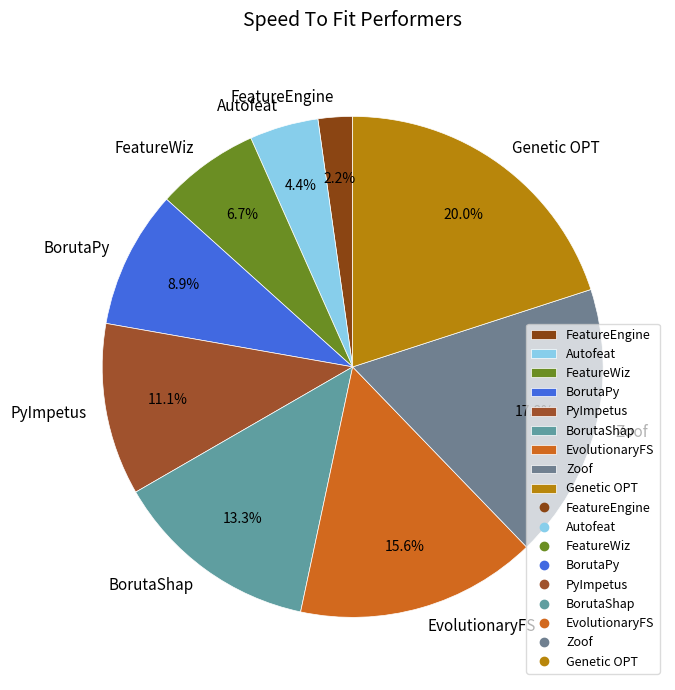

How much of the chart is everything except BorutaPy?

91.1%